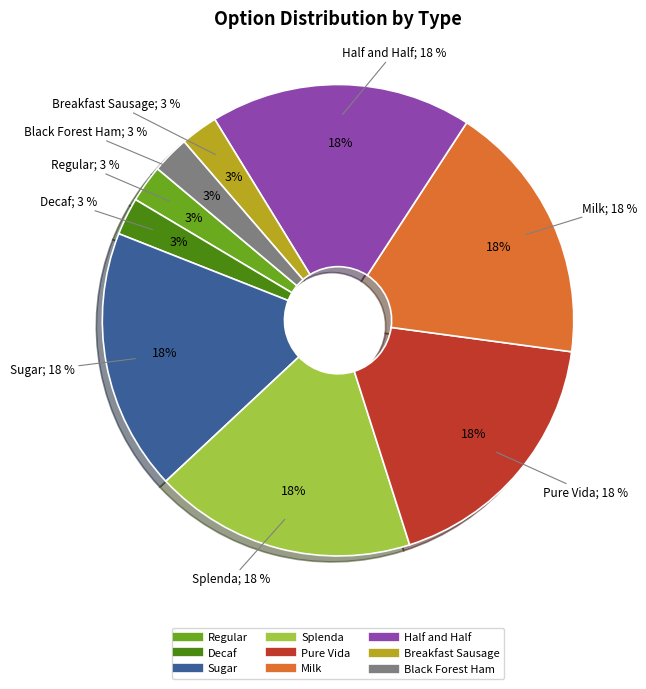

What is the largest slice in the pie chart?

Sugar